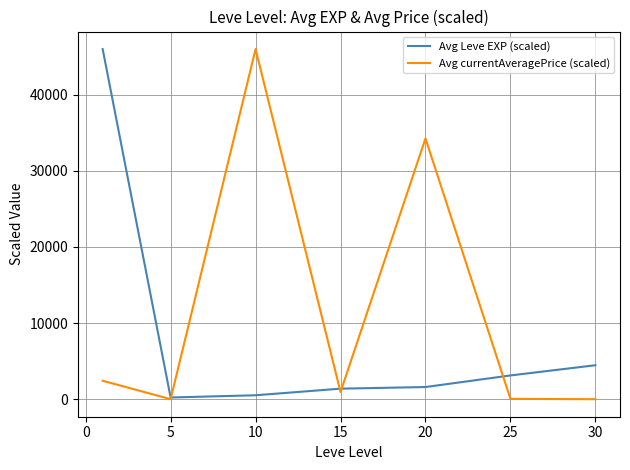

Is this an area chart (filled region under the line)?

No